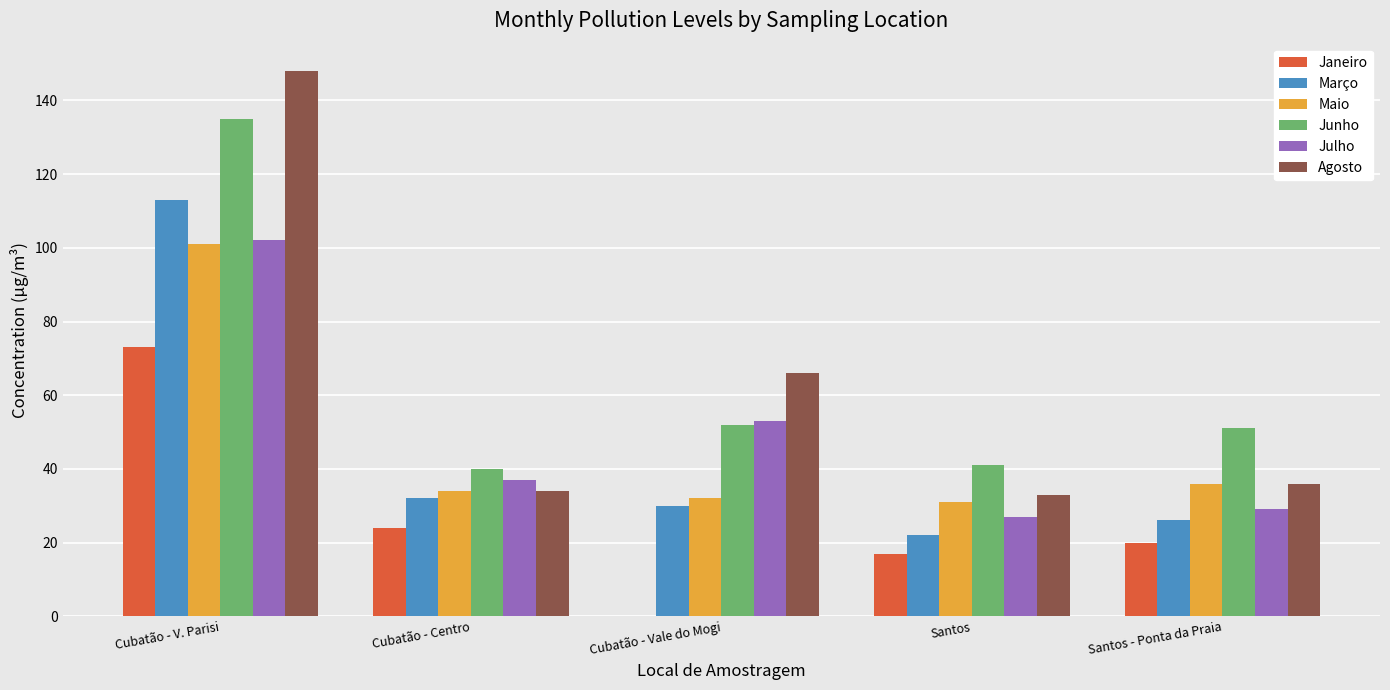

Is it true that Agosto equals 17 at Cubatão - Centro?

False